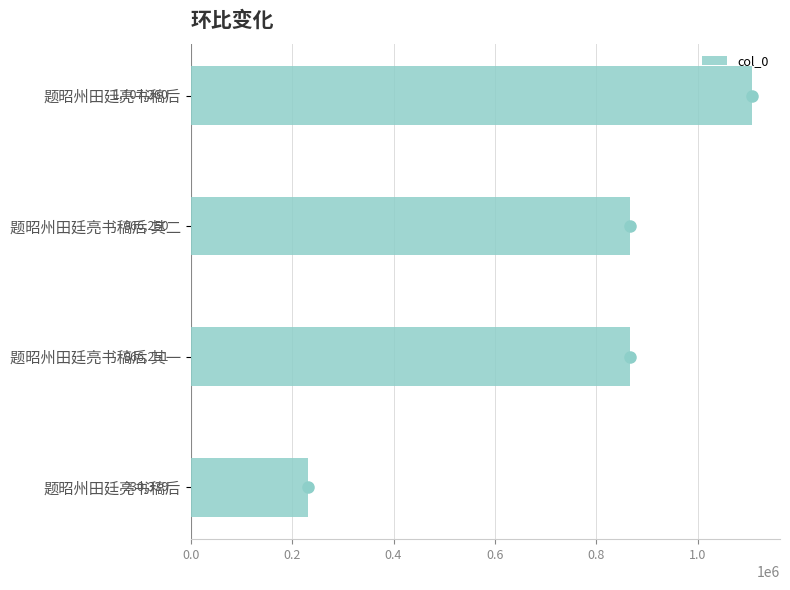

How many data points are less than 866251?

2